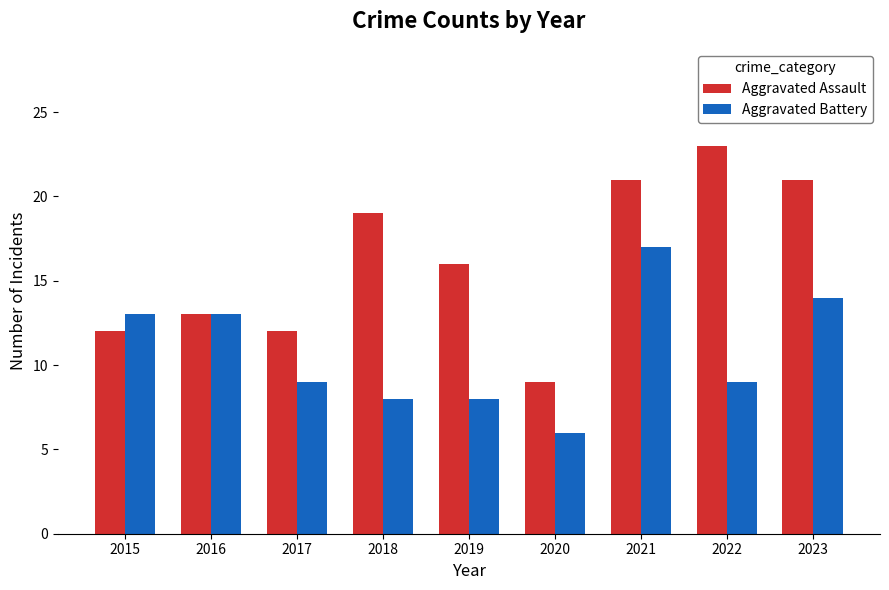

The value of Aggravated Battery at 2018 is 4. True or false?

False